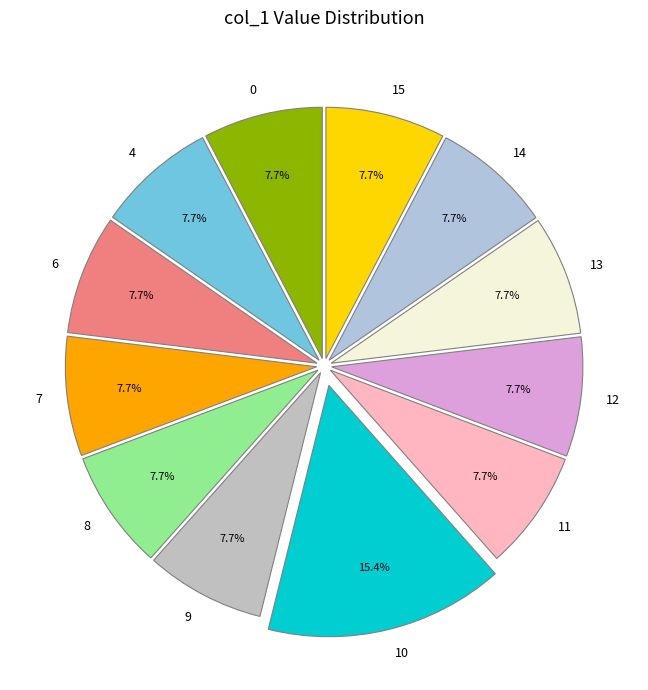

Approximately how many times larger is the value at 13 compared to 6?

1.0